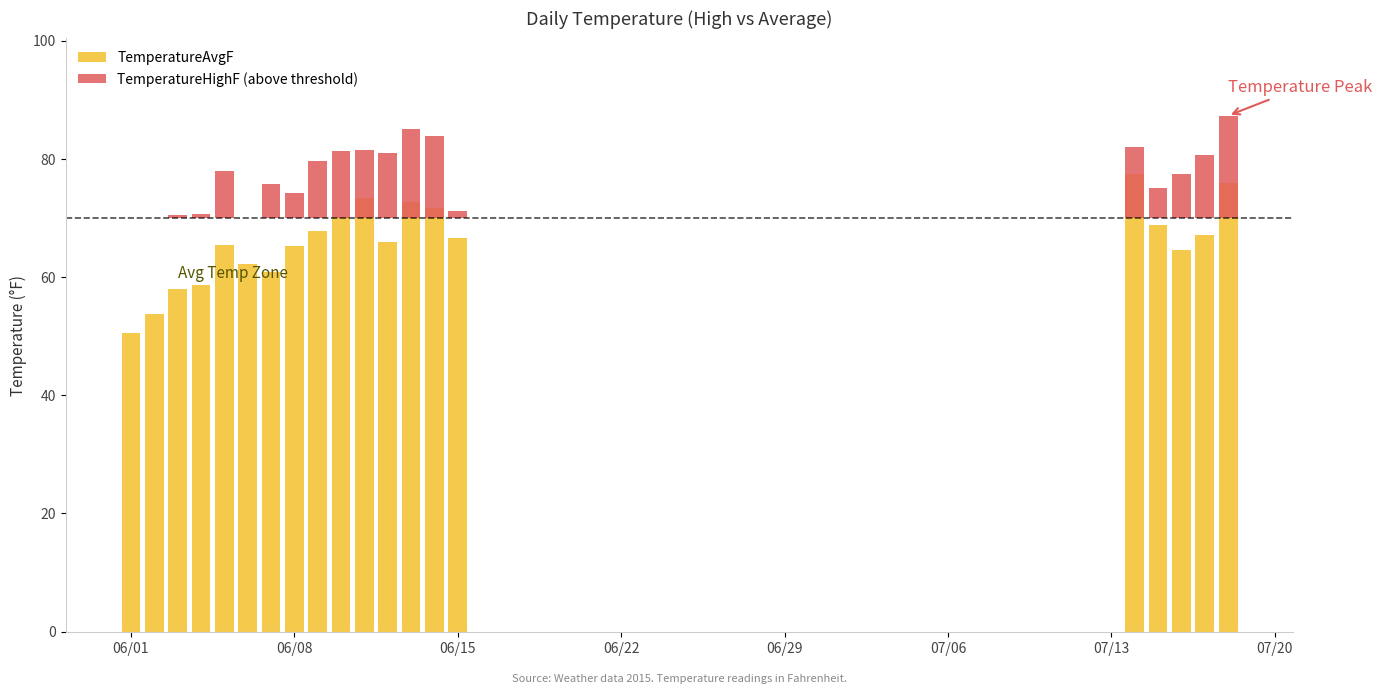

The value of TemperatureAvgF at 8 is 36.0. True or false?

False